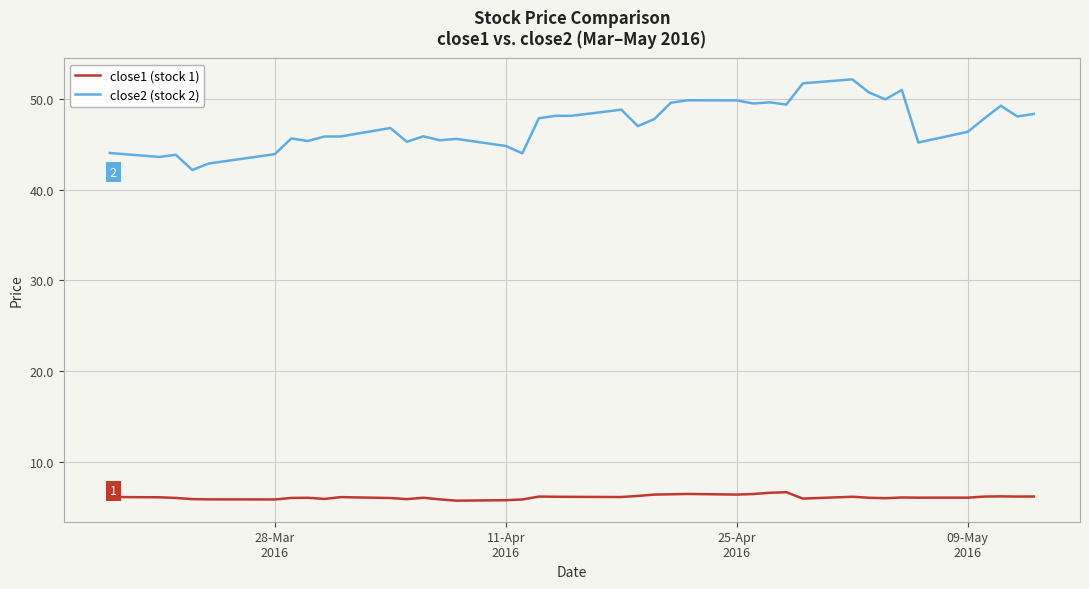

True or false: close2 (stock 2) and close1 (stock 1) intersect in this chart.

False